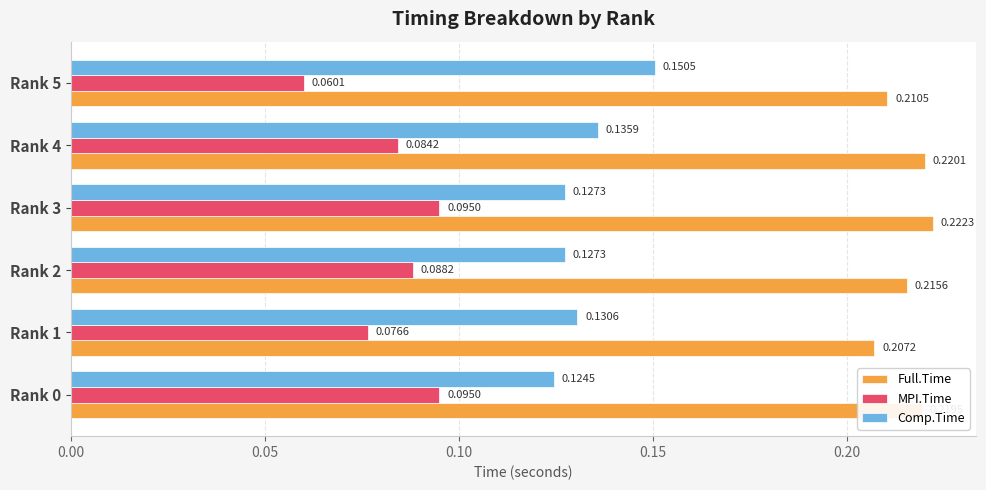

Is the value of Full.Time at Rank 3 greater than the value of MPI.Time at Rank 3?

Yes